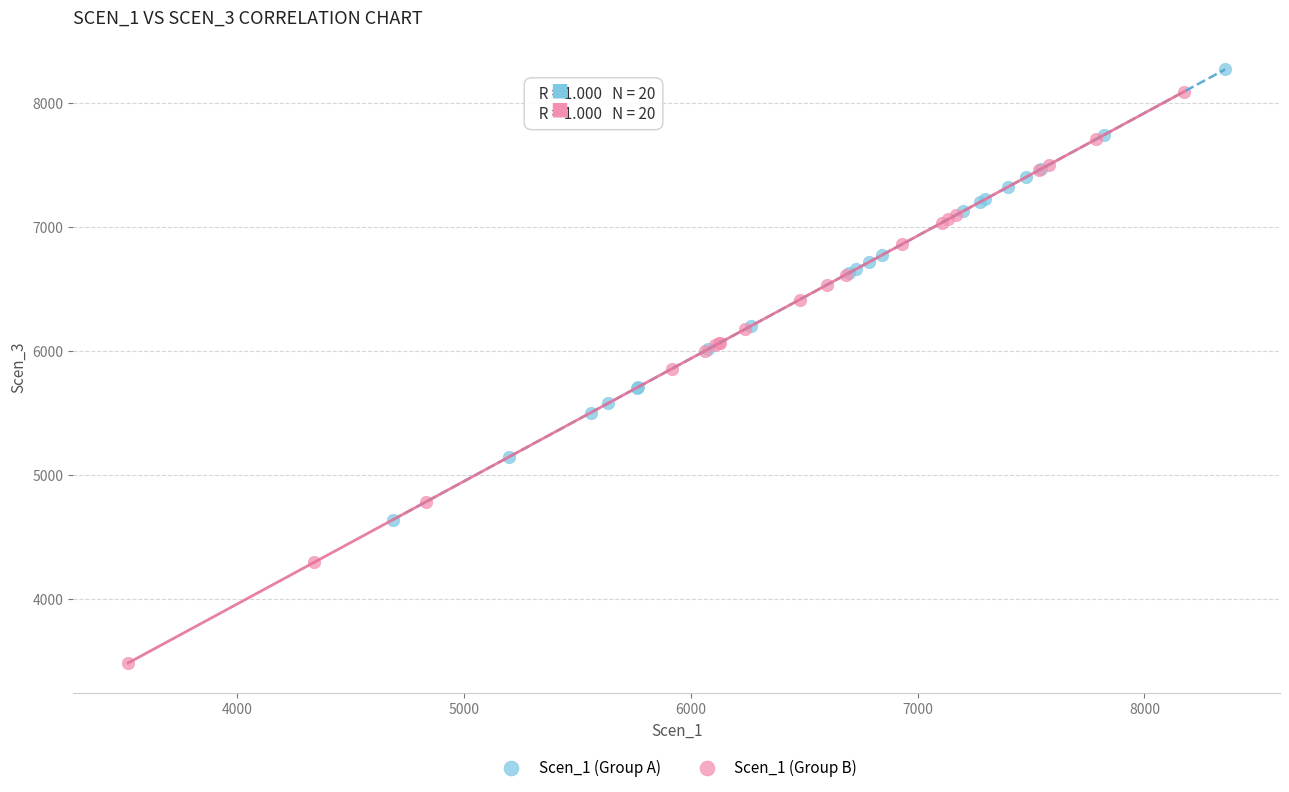

Which series contains the highest Y value?

Scen_1 (Group A)